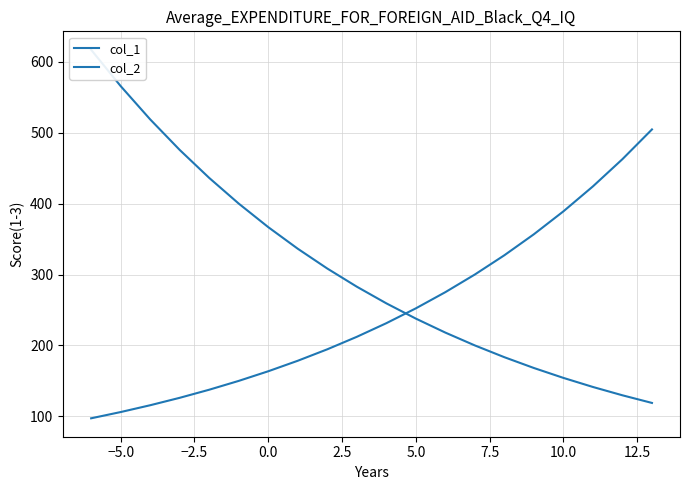

How many categories are shown in the chart?

20